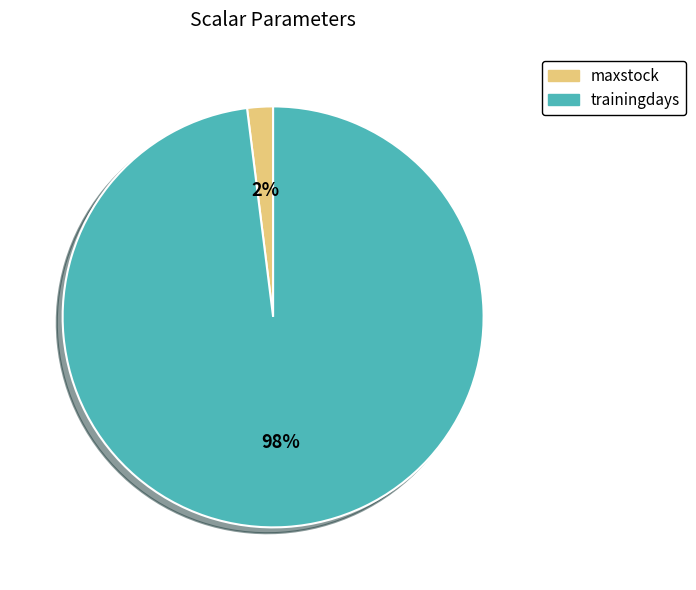

Rank the categories by value from highest to lowest.

trainingdays, maxstock